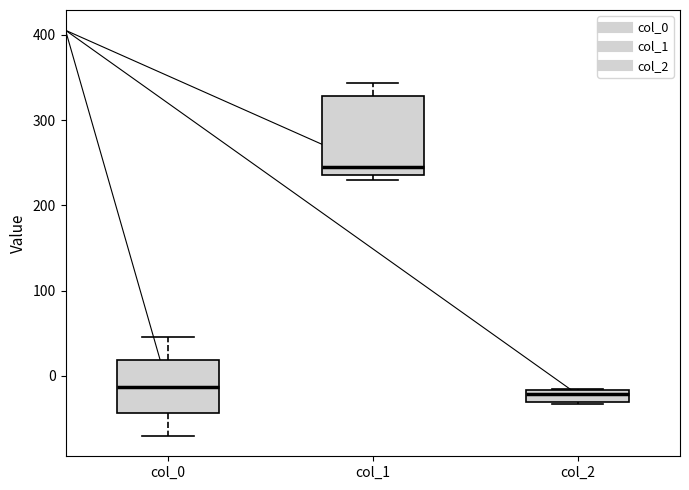

Which box is the tallest, from its lower edge to its upper edge?

col_1